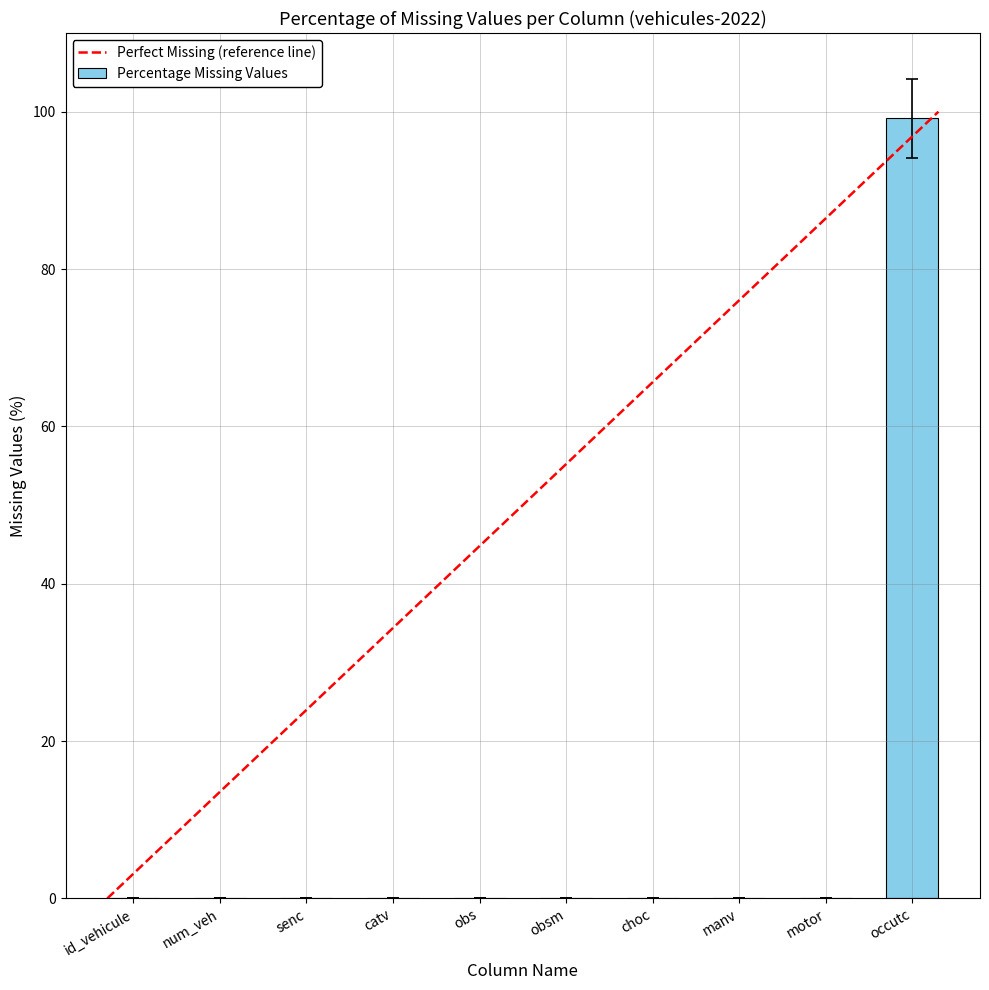

Which label corresponds to the largest value in the chart?

occutc